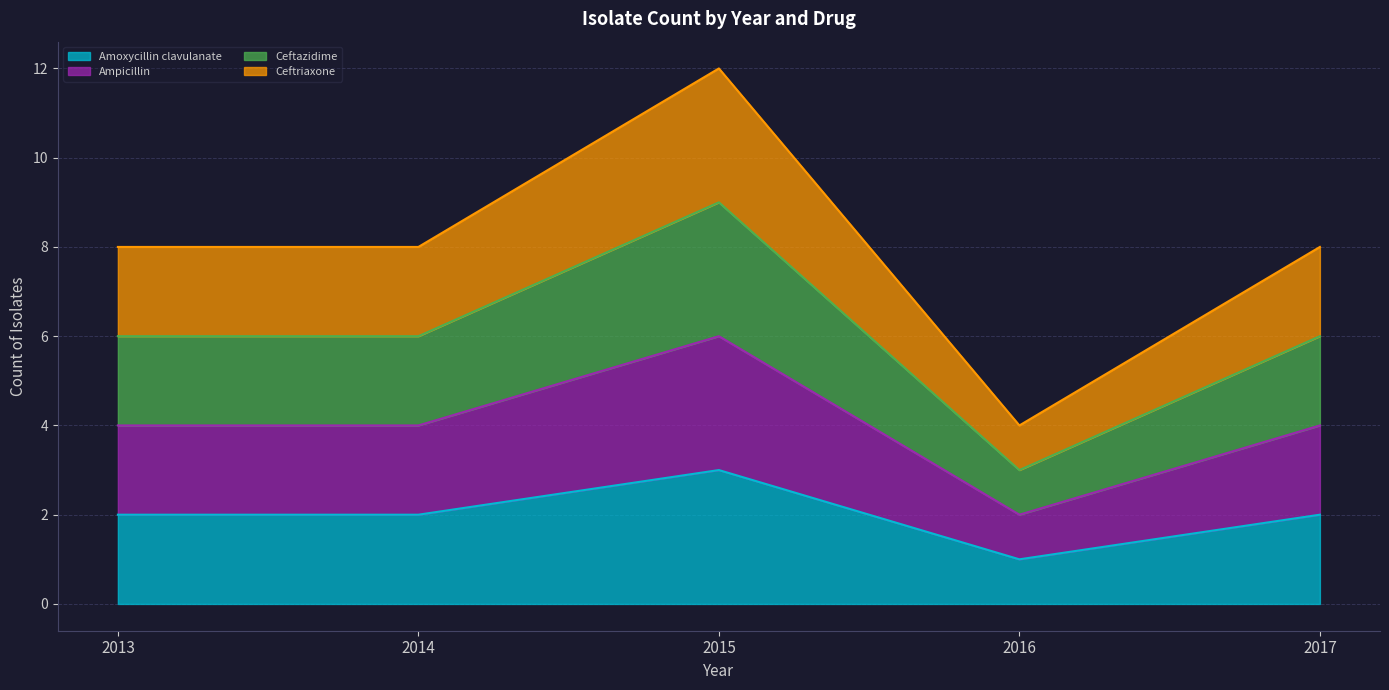

Which category has the highest value in the Ceftriaxone series?

2015